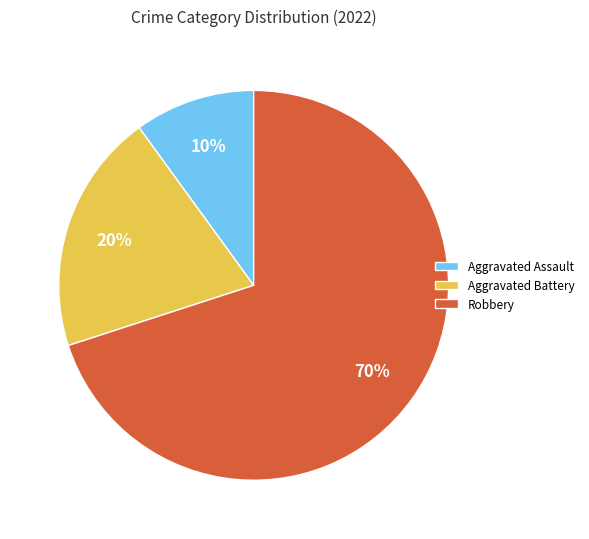

Approximately how many times larger is the value at Aggravated Battery compared to Aggravated Assault?

2.0